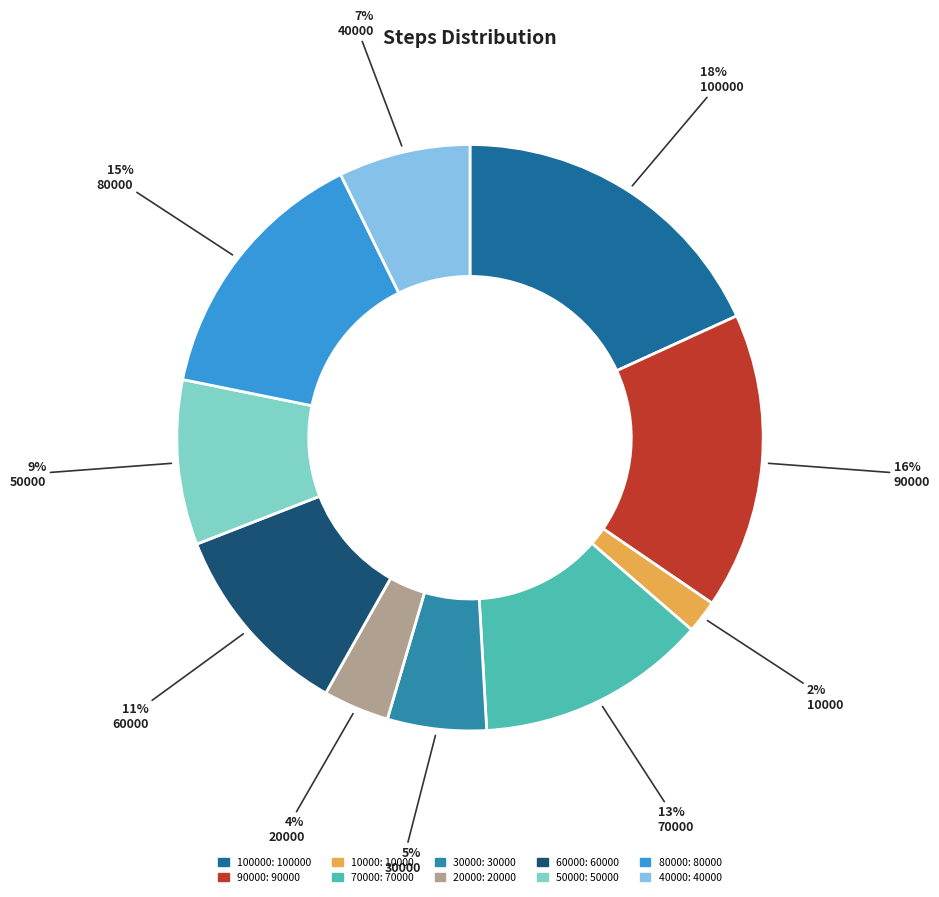

What is the change in value from 50000 to 40000?

-10000